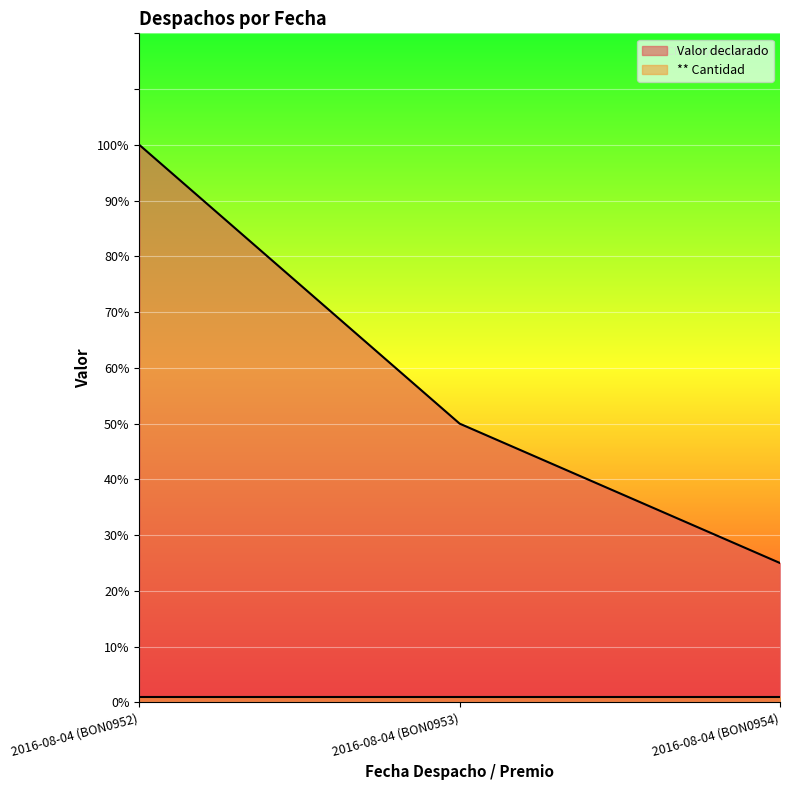

What is the maximum value shown in the chart?

100